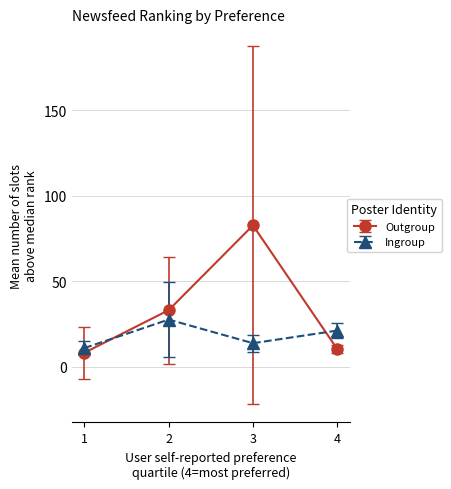

List the series in order of their overall mean, highest first.

Outgroup, Ingroup